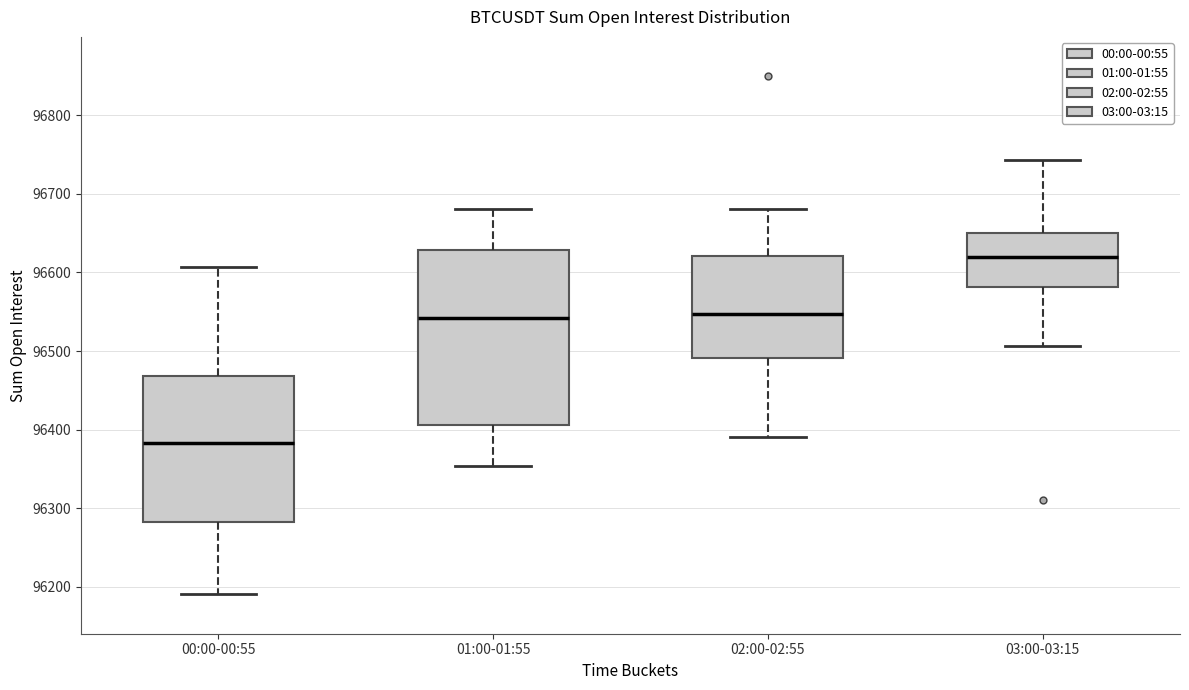

Reading left to right, transcribe this box plot: for each box, give where its median line is, the range the box spans, and where its two whiskers end, as read against the y-axis. The values are not printed on the chart, so give them approximately, as read against the axis.

00:00-00:55: median 96380, box 96280 to 96470, whiskers 96190 to 96610
01:00-01:55: median 96540, box 96410 to 96630, whiskers 96350 to 96680
02:00-02:55: median 96550, box 96490 to 96620, whiskers 96390 to 96680
03:00-03:15: median 96620, box 96580 to 96650, whiskers 96510 to 96740